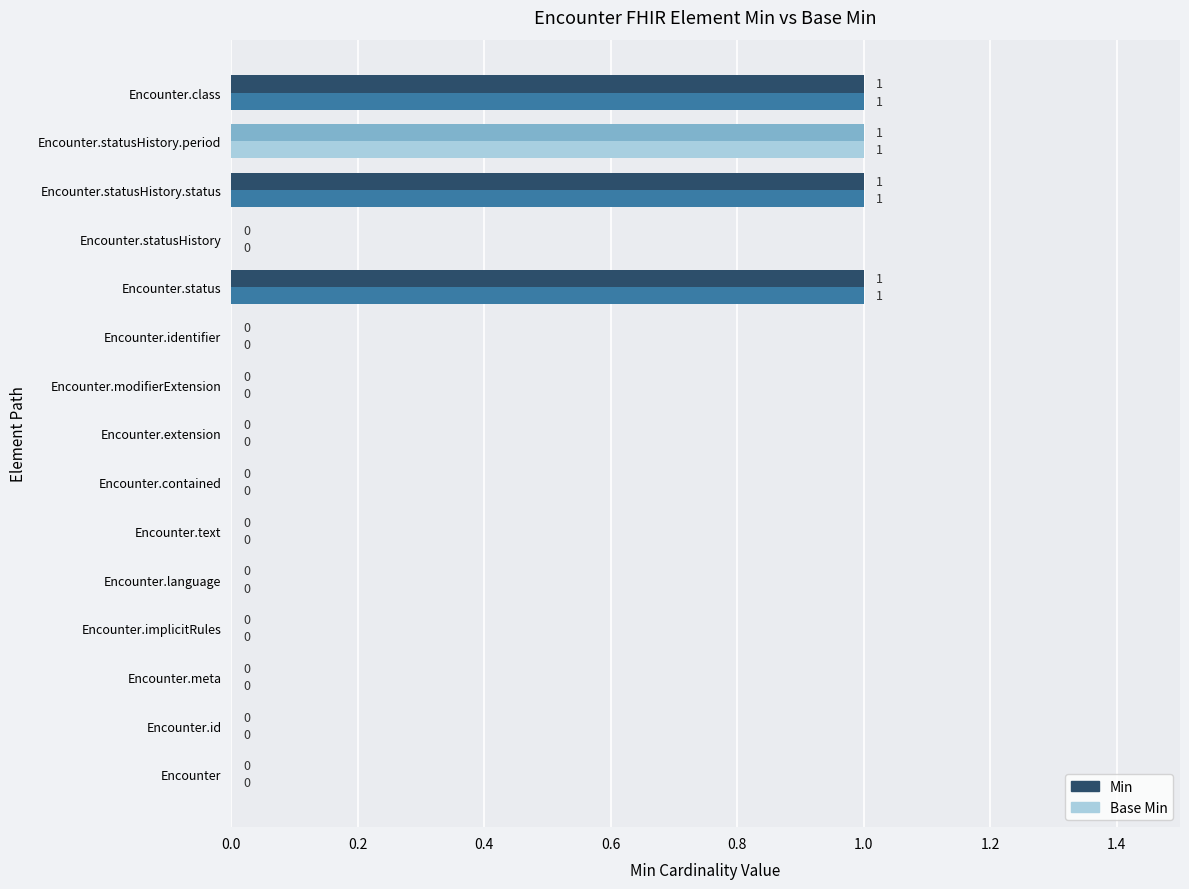

Count the number of data series in this chart.

2